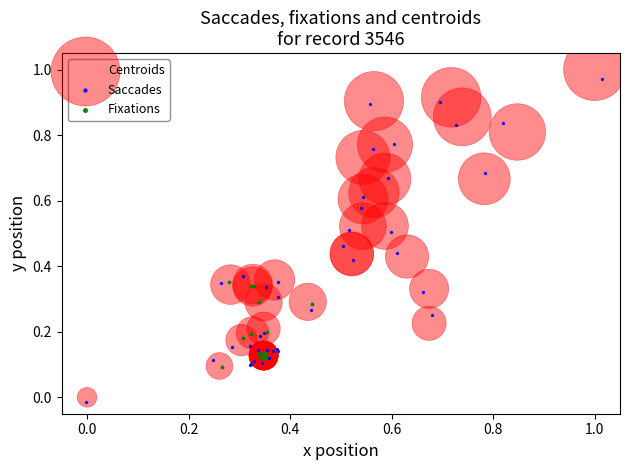

Which series has the largest Y range (max minus min)?

Centroids